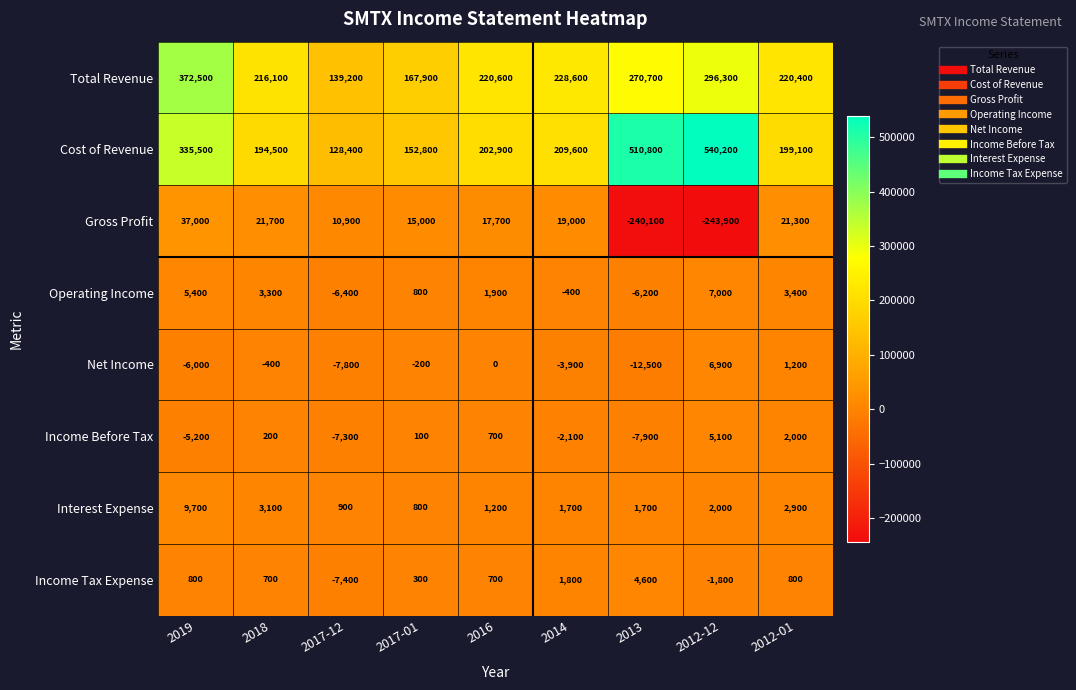

Is it true that Income Before Tax equals 2982 at 2012-01?

False